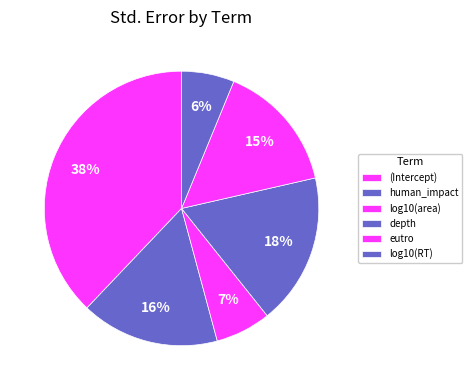

To the nearest percent, what percentage of the pie is eutro?

15%